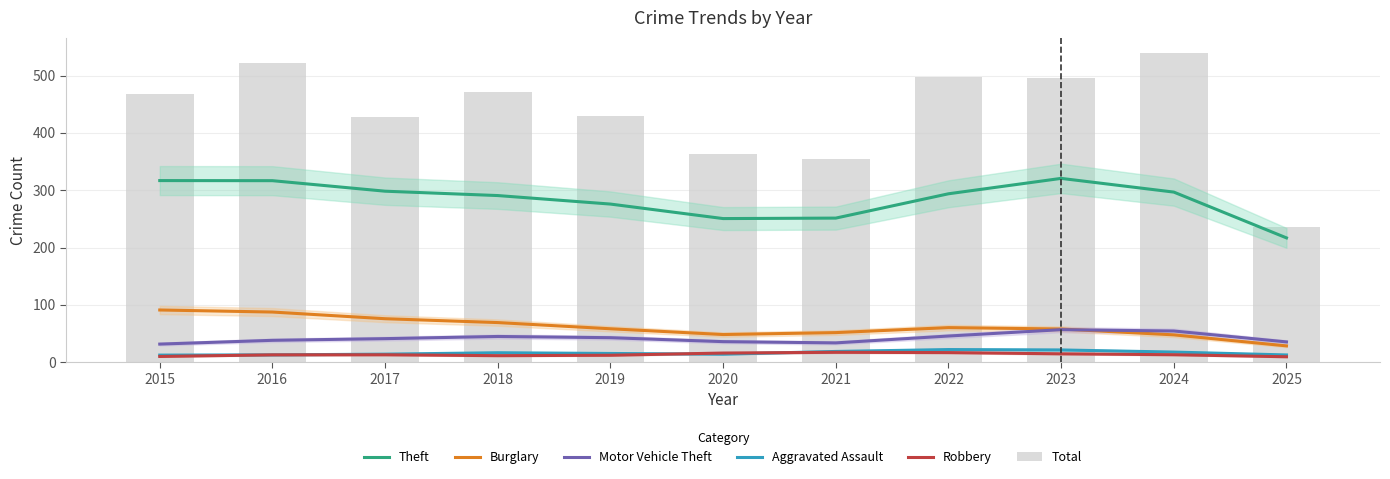

What are all the series names shown in the legend?

Theft, Burglary, Motor Vehicle Theft, Aggravated Assault, Robbery, Total